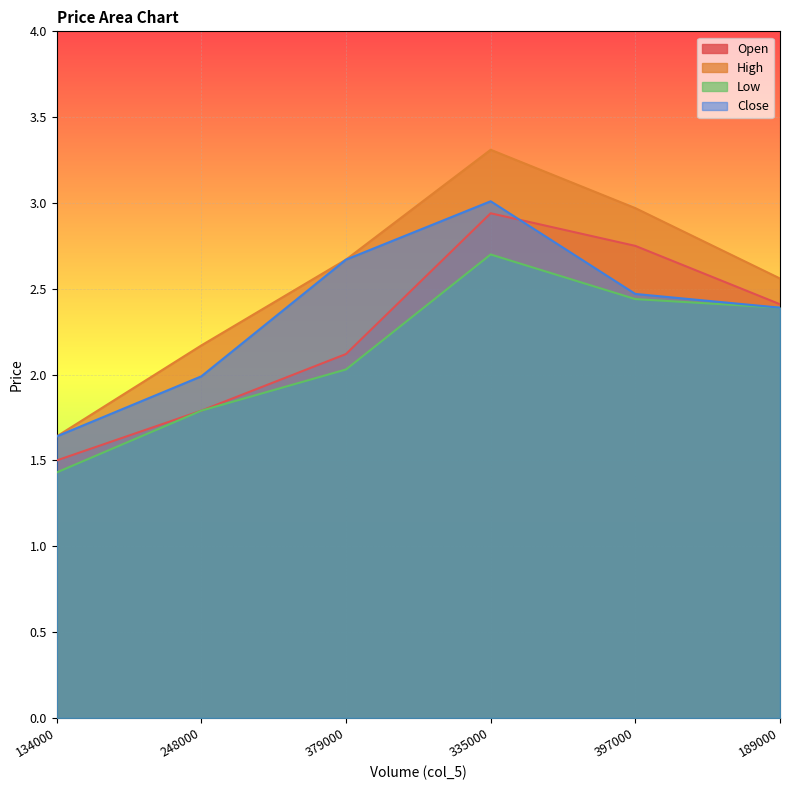

What is the total value across all series at 134000?

6.2